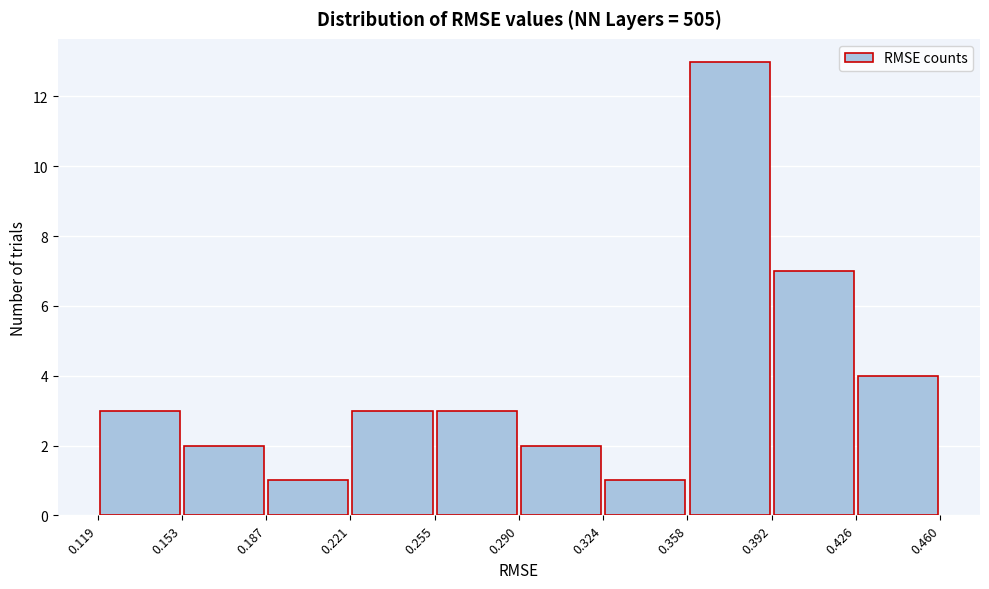

What is the height of the bar covering 0.187 to 0.221 on the x-axis? The values are not printed on the chart, so give them approximately, as read against the axis.

1